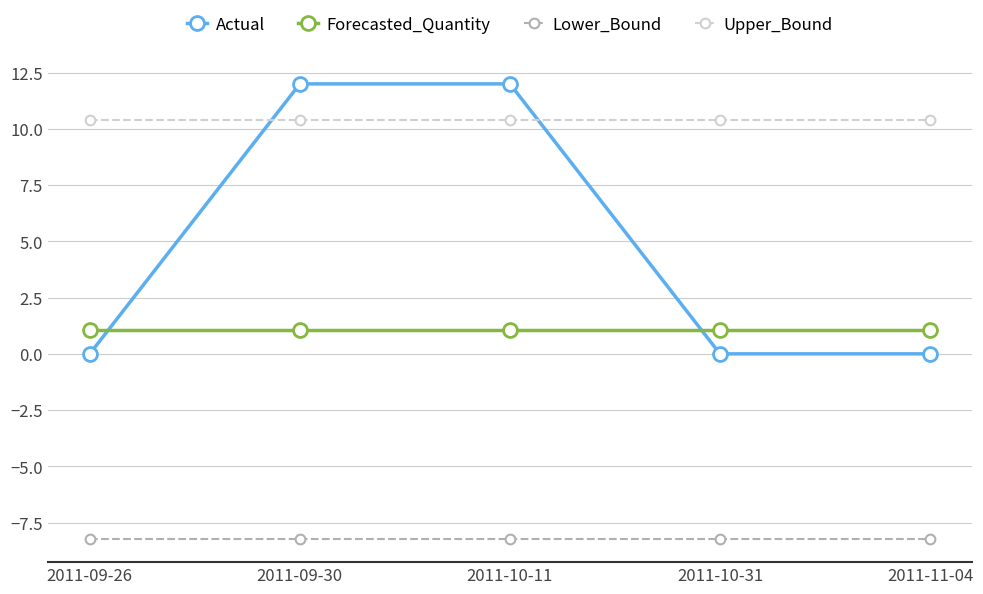

True or false: Lower_Bound and Upper_Bound intersect in this chart.

False